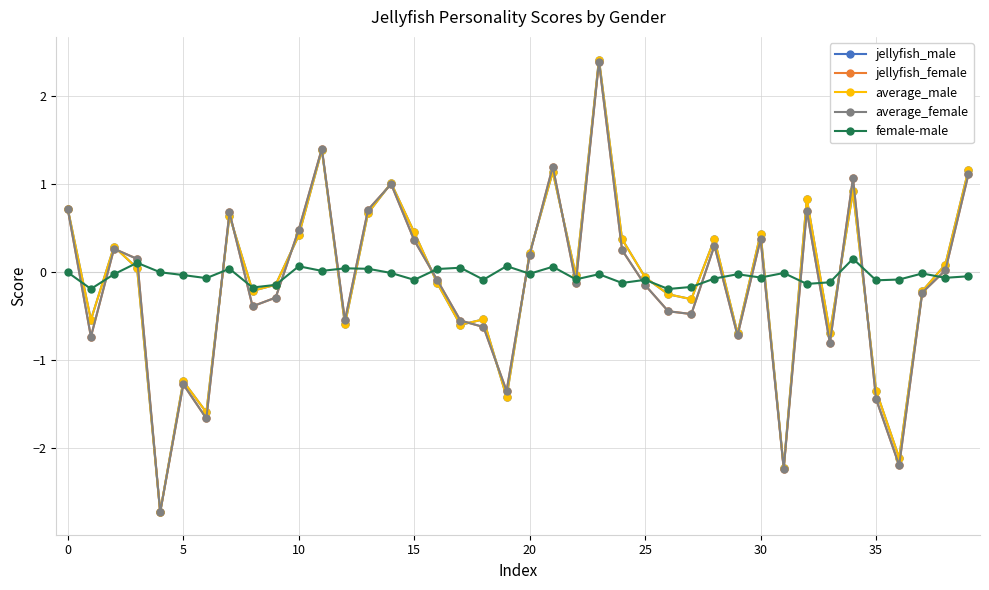

Is this an area chart (filled region under the line)?

No